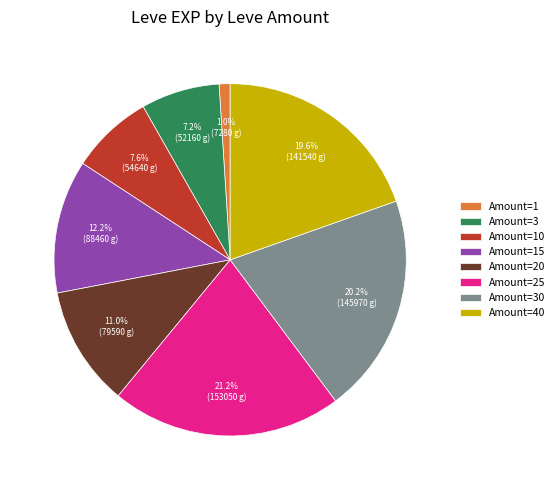

Is there any slice that represents more than half of the pie?

No